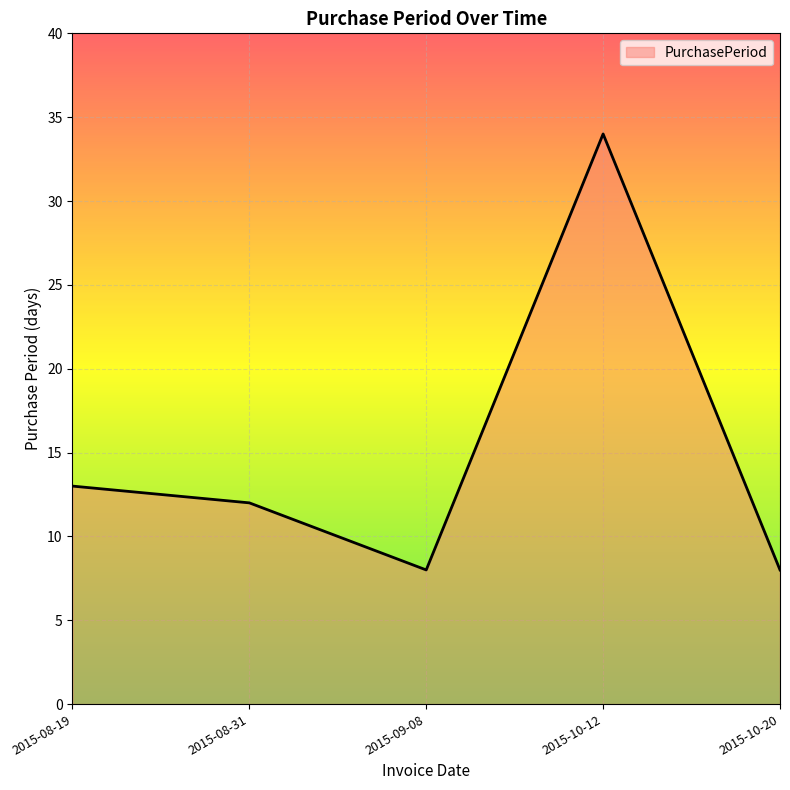

How many interior local peaks (higher than both neighbors) does the data have?

1